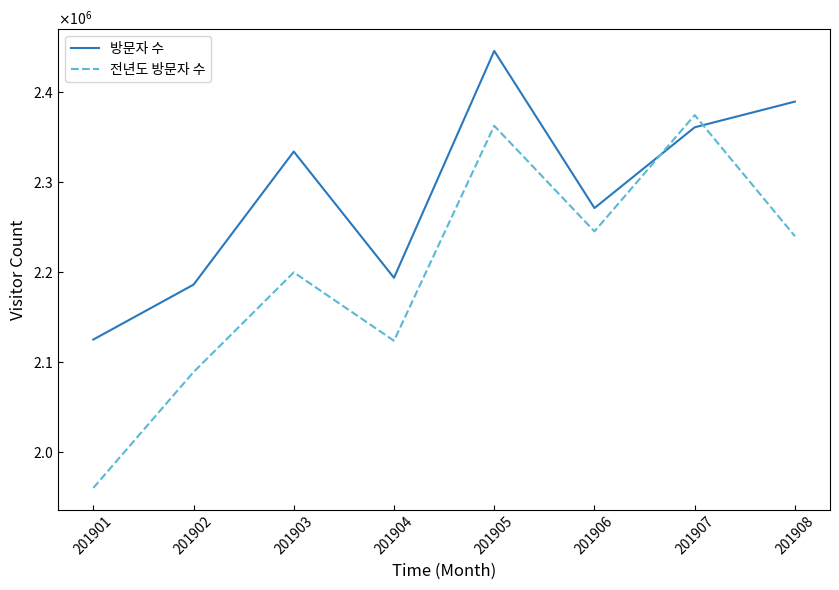

Does the chart have visible grid lines?

No